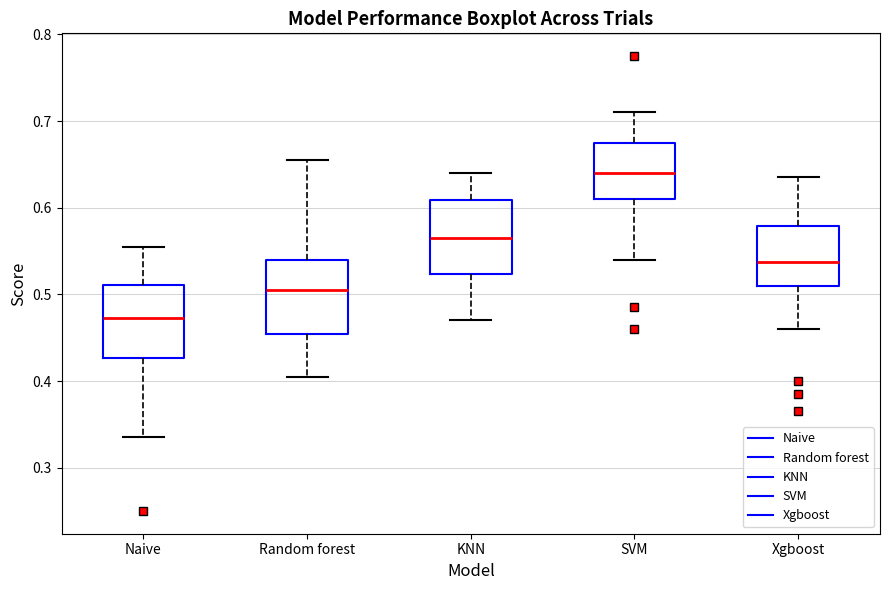

Reading left to right, read every box against the y-axis: the position of its median line, the range the box covers, and the ends of its whiskers. The values are not printed on the chart, so give them approximately, as read against the axis.

Naive: median 0.47, box 0.43 to 0.51, whiskers 0.34 to 0.56
Random forest: median 0.51, box 0.45 to 0.54, whiskers 0.41 to 0.66
KNN: median 0.57, box 0.52 to 0.61, whiskers 0.47 to 0.64
SVM: median 0.64, box 0.61 to 0.68, whiskers 0.54 to 0.71
Xgboost: median 0.54, box 0.51 to 0.58, whiskers 0.46 to 0.64